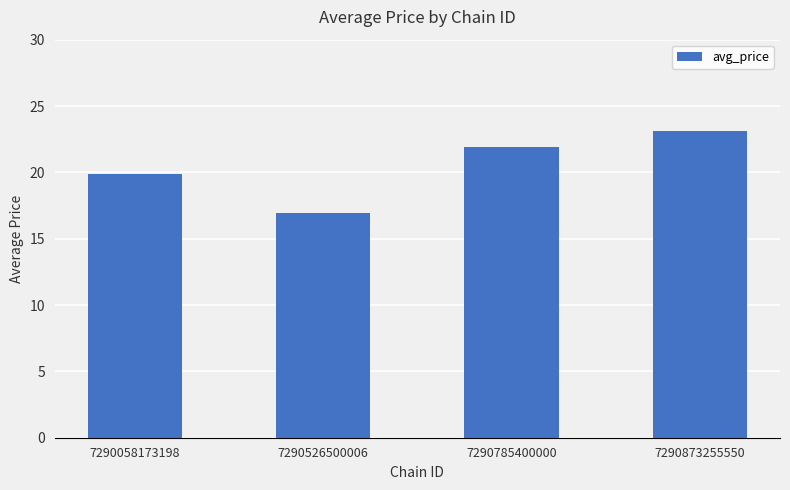

What is the difference between the values at 7290873255550 and 7290058173198?

3.2